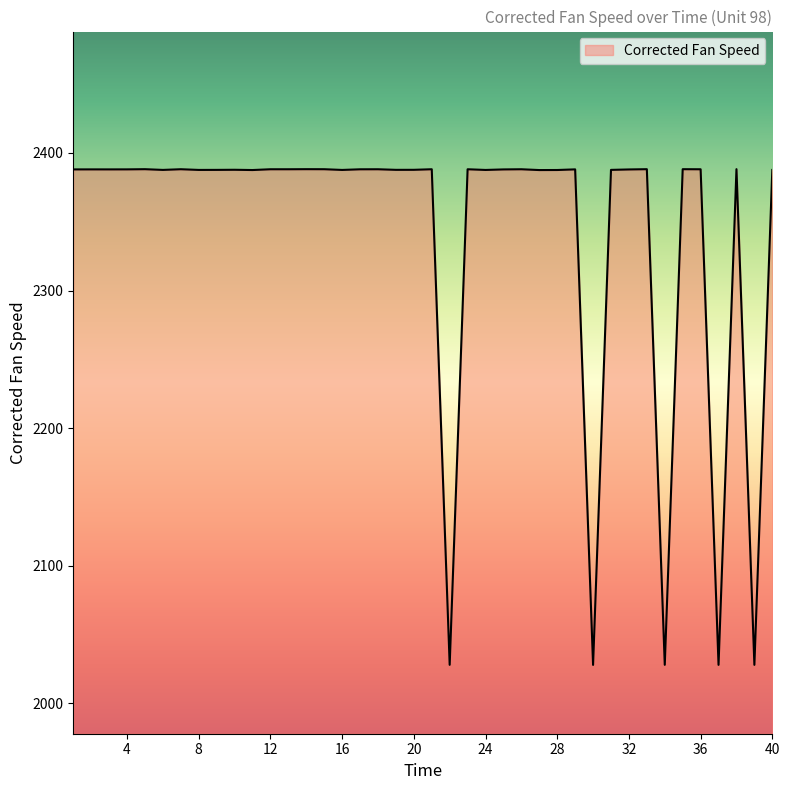

What is the minimum value shown in the chart?

2028.0